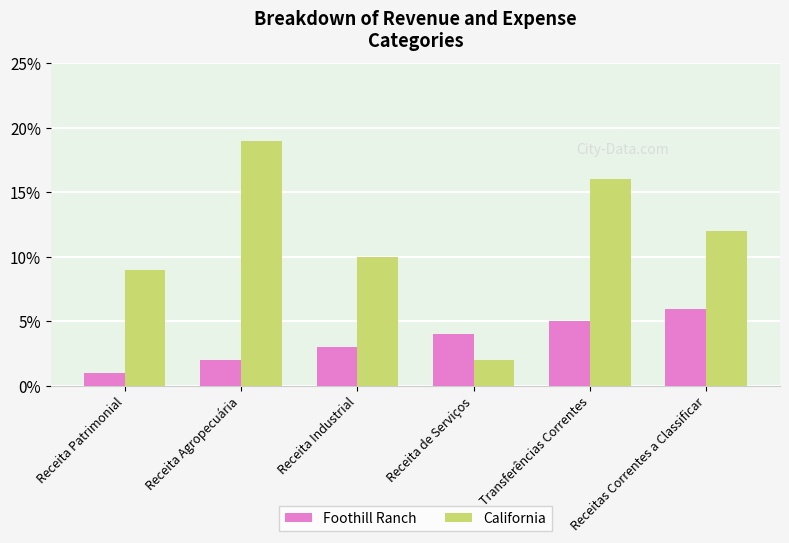

Which series changed the most between Receita Patrimonial and Receita Industrial?

Foothill Ranch